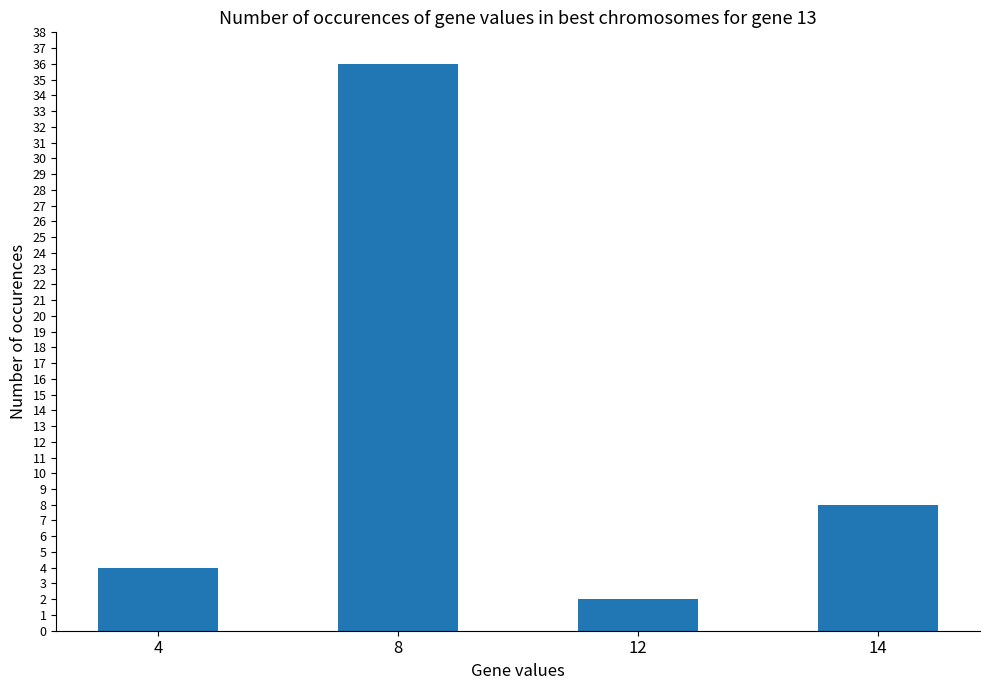

Between 14 and 4, which is larger?

14